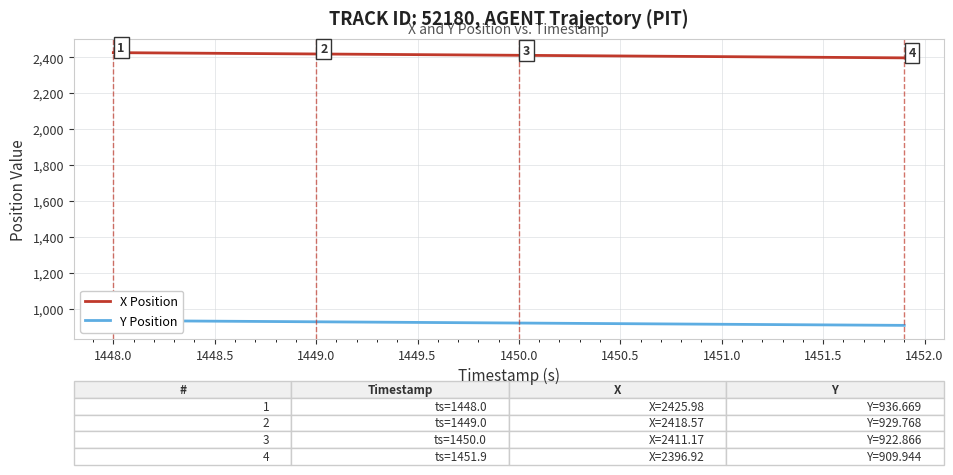

Is it true that X Position equals 3165.3 at 1448.0?

False